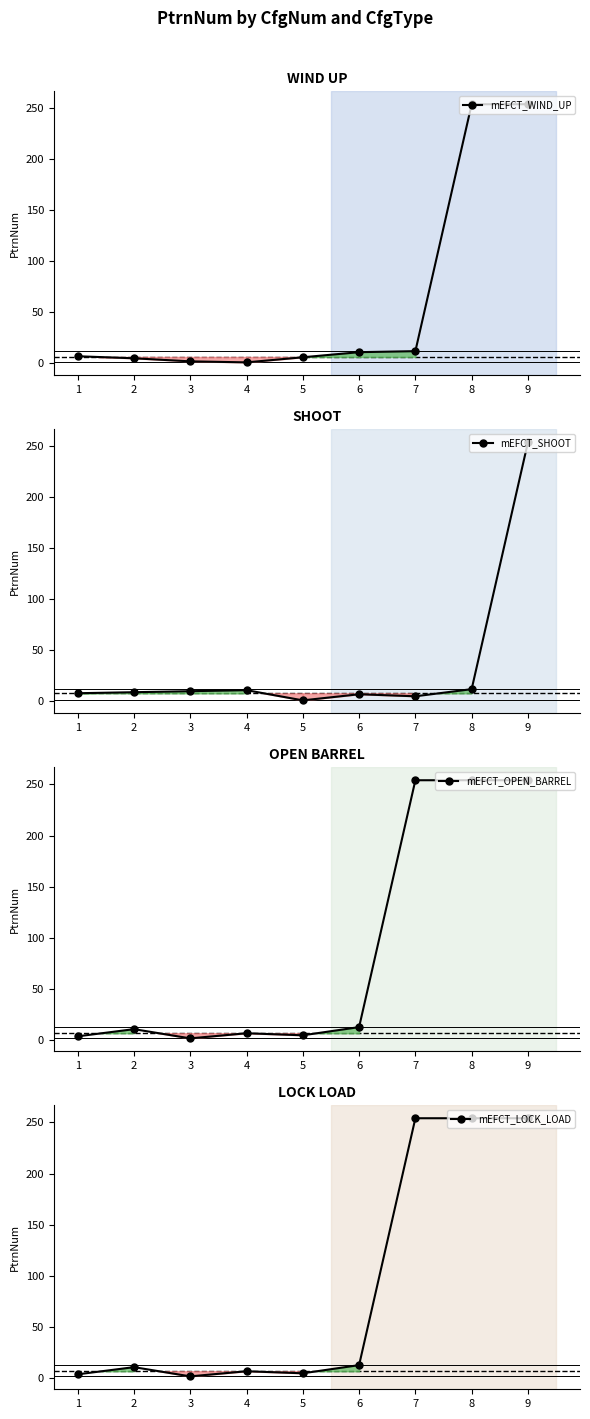

What is the sum of all mEFCT_OPEN_BARREL values?

804